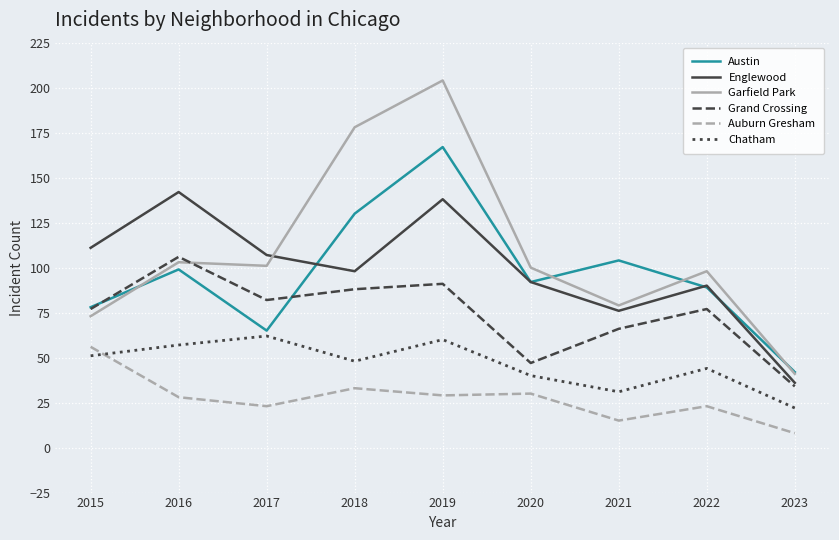

Where do Garfield Park and Englewood first cross each other?

2017 and 2018